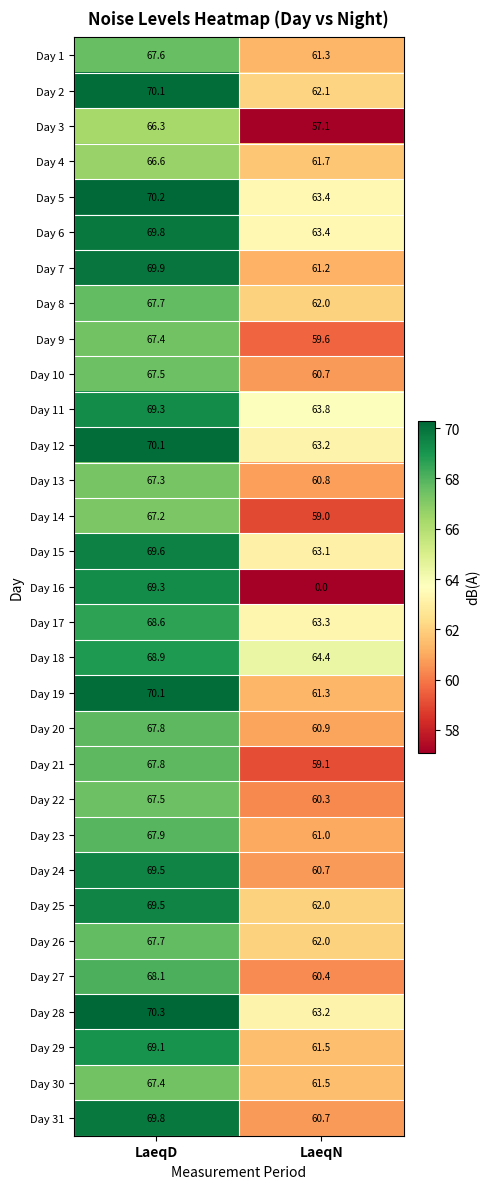

Is it true that Day 26 equals 109.8 at LaeqN?

False